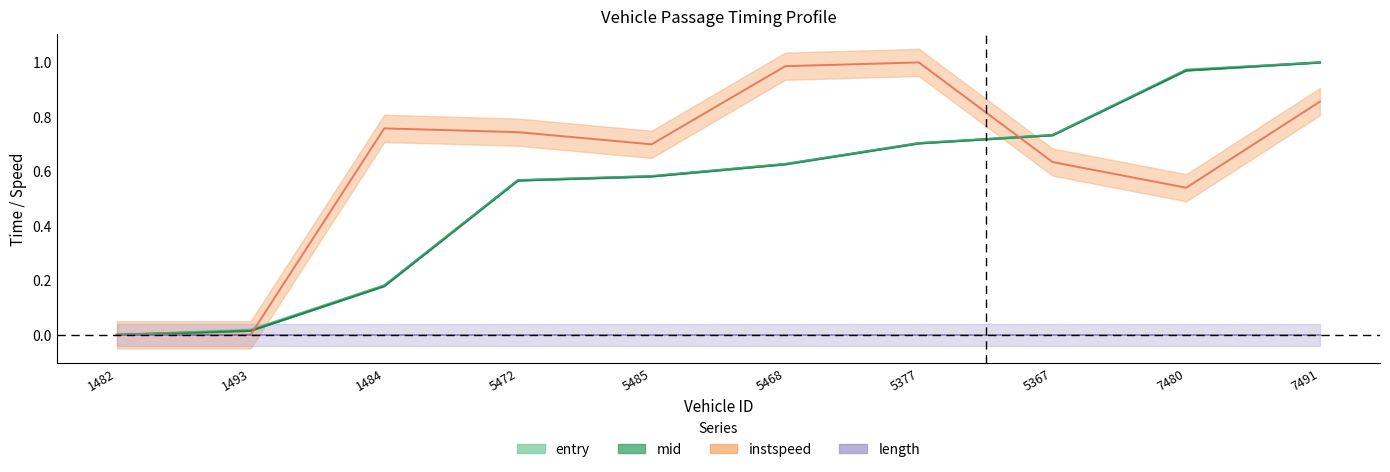

What is the label of the 2nd point from the left?

1493